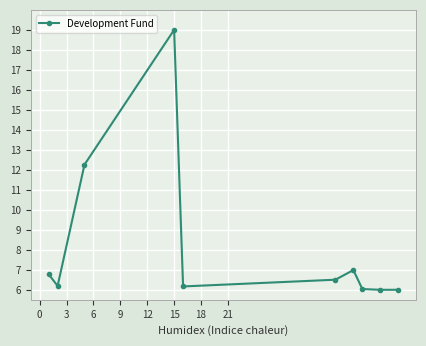

What is the difference between the second highest and minimum values?

6.3